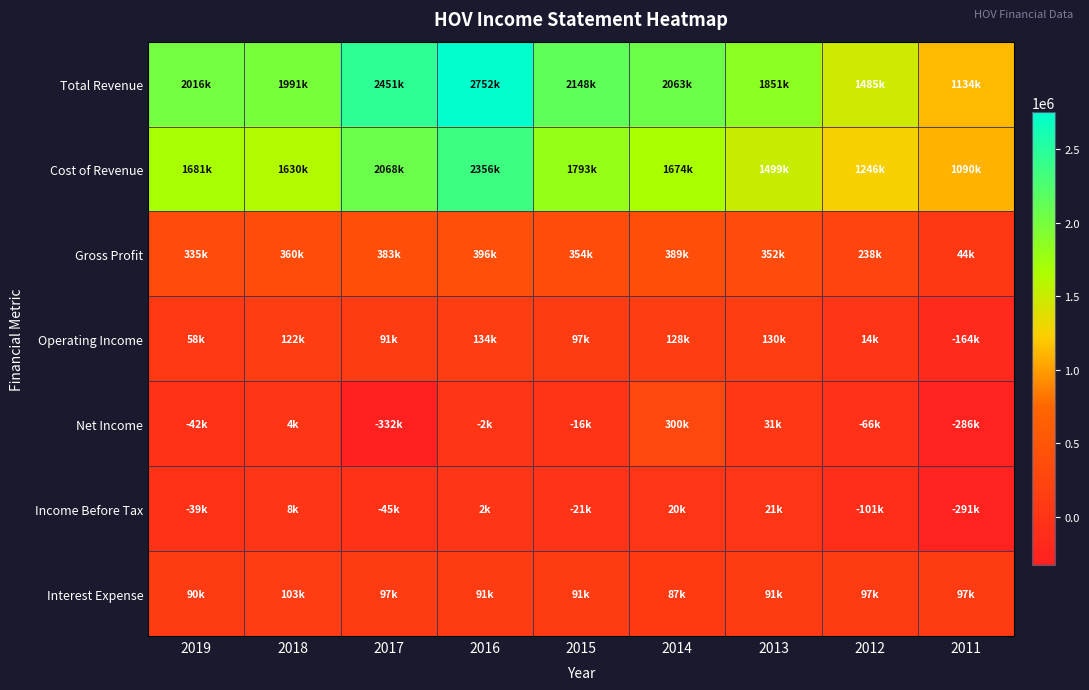

Which has a higher value, 2015 or 2013?

2015